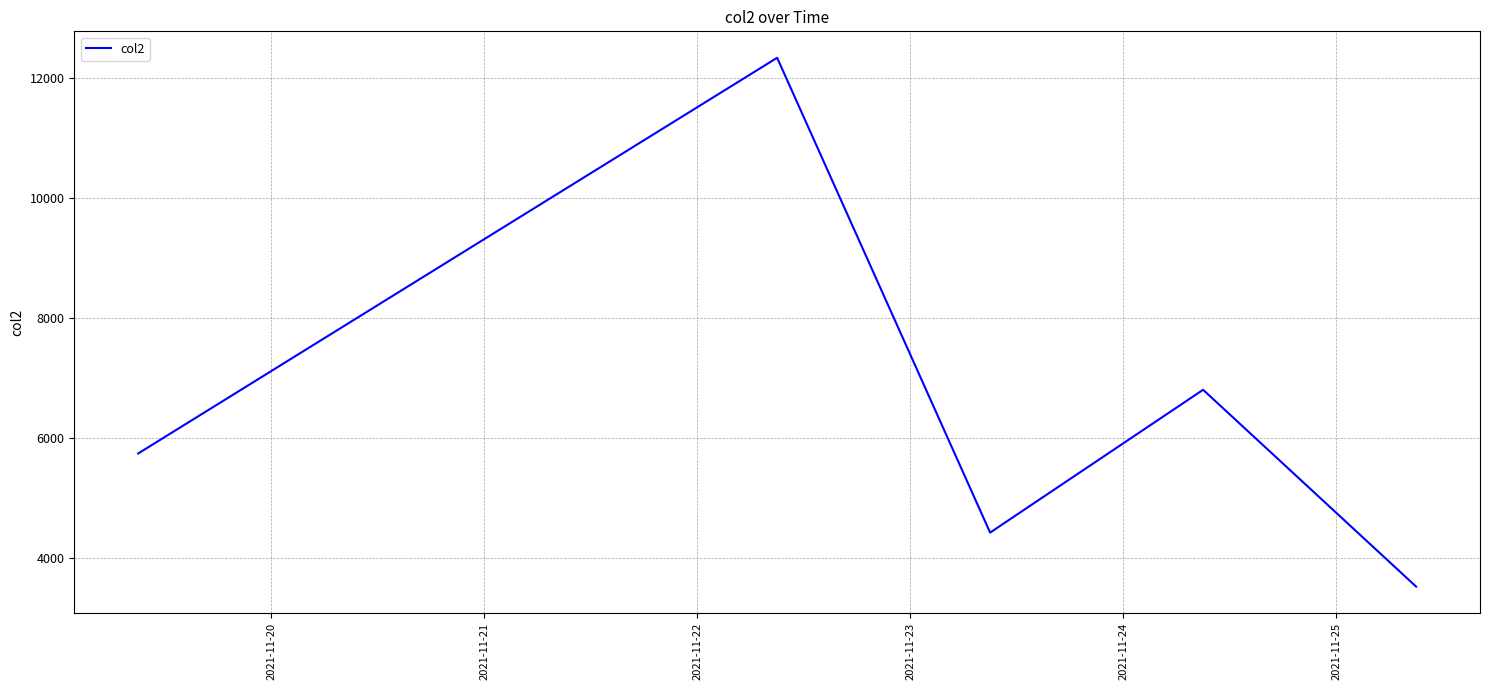

What is the difference between the second highest and second lowest values?

2383